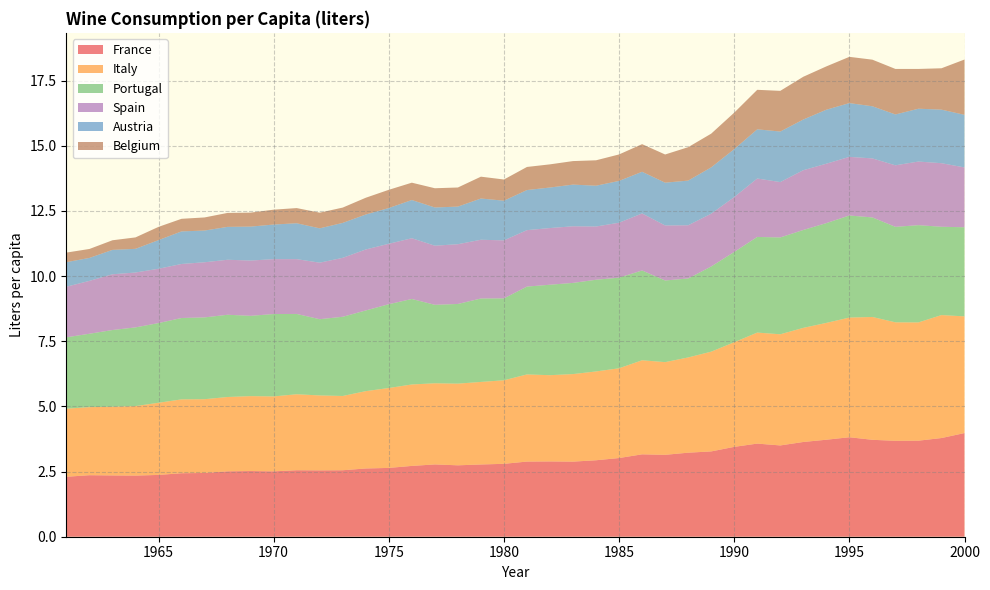

Reading left to right, transcribe all the data shown in this chart.

France: 2.3	2.4	2.4	2.3	2.4	2.4	2.4	2.5	2.5	2.5	2.6	2.5	2.6	2.6	2.6	2.7	2.8	2.7	2.8	2.8	2.9	2.9	2.9	2.9	3.0	3.2	3.1	3.2	3.3	3.4	3.6	3.5	3.6	3.7	3.8	3.7	3.7	3.7	3.8	4.0
Italy: 2.6	2.6	2.6	2.7	2.8	2.8	2.8	2.9	2.9	2.9	2.9	2.9	2.8	3.0	3.1	3.1	3.1	3.1	3.2	3.2	3.3	3.3	3.4	3.4	3.4	3.6	3.6	3.7	3.8	4.0	4.3	4.3	4.4	4.5	4.6	4.7	4.5	4.5	4.7	4.5
Portugal: 2.7	2.8	2.9	3.0	3.1	3.1	3.1	3.2	3.1	3.2	3.1	2.9	3.0	3.1	3.2	3.3	3.0	3.1	3.2	3.1	3.4	3.5	3.5	3.5	3.5	3.4	3.1	3.0	3.3	3.5	3.7	3.7	3.8	3.8	3.9	3.8	3.7	3.7	3.4	3.4
Spain: 1.9	2.0	2.1	2.1	2.1	2.1	2.1	2.1	2.1	2.1	2.1	2.2	2.3	2.3	2.3	2.3	2.3	2.3	2.3	2.2	2.2	2.2	2.2	2.0	2.1	2.2	2.1	2.0	2.0	2.1	2.2	2.1	2.3	2.3	2.2	2.3	2.4	2.4	2.4	2.3
Austria: 0.9	0.9	0.9	0.9	1.1	1.2	1.2	1.3	1.3	1.3	1.4	1.3	1.3	1.3	1.4	1.5	1.5	1.4	1.6	1.5	1.5	1.6	1.6	1.6	1.6	1.6	1.6	1.7	1.8	1.8	1.9	1.9	1.9	2.1	2.1	2.0	2.0	2.0	2.1	2.0
Belgium: 0.4	0.3	0.4	0.4	0.5	0.5	0.5	0.5	0.5	0.6	0.6	0.6	0.6	0.6	0.7	0.7	0.7	0.7	0.8	0.8	0.9	0.9	0.9	1.0	1.0	1.1	1.1	1.3	1.3	1.4	1.5	1.6	1.6	1.7	1.8	1.8	1.7	1.5	1.6	2.1